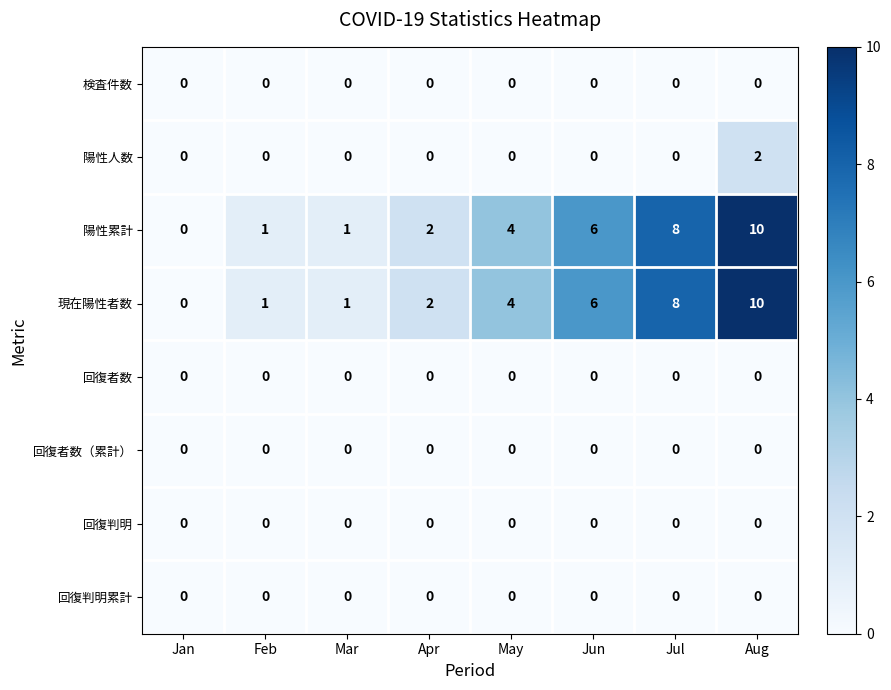

Count the number of categories in the chart.

8